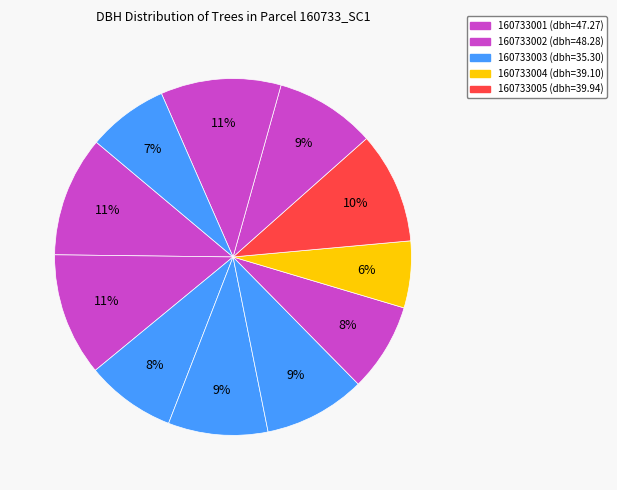

How many segments does this pie chart have?

11